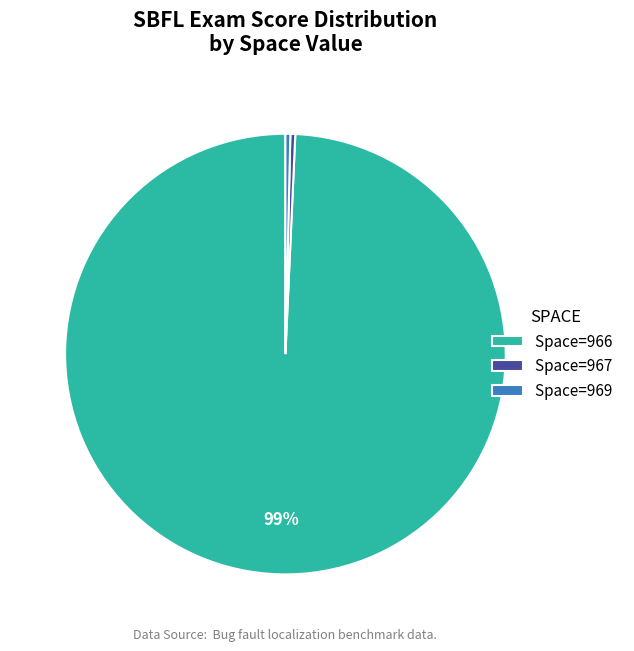

Is it true that Space=966 is 99% of the pie?

True